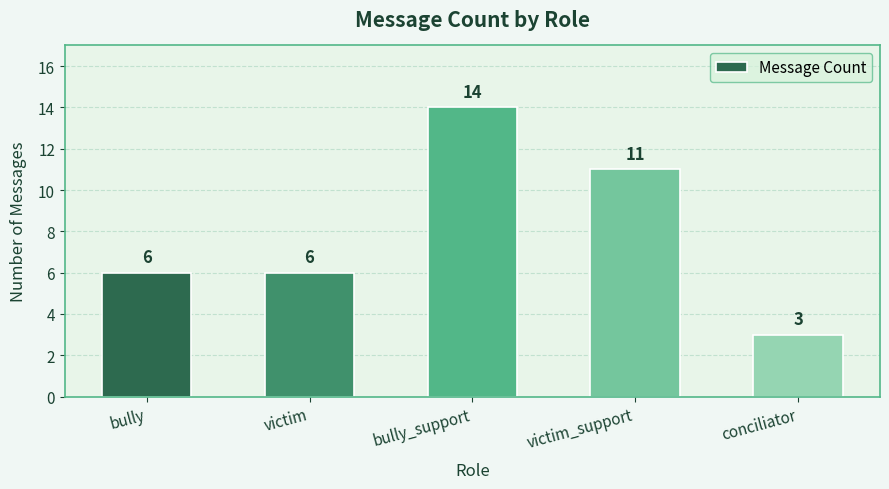

What is the label of the 2nd bar from the left?

victim